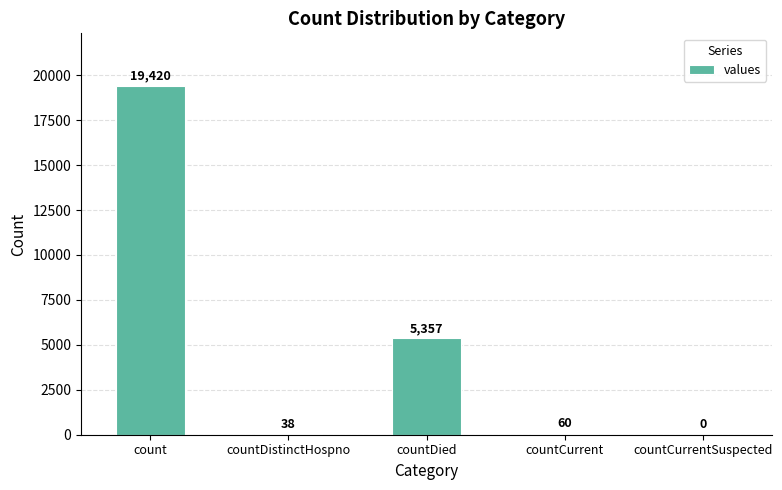

The chart shows a value of 19420 at count. True or false?

True